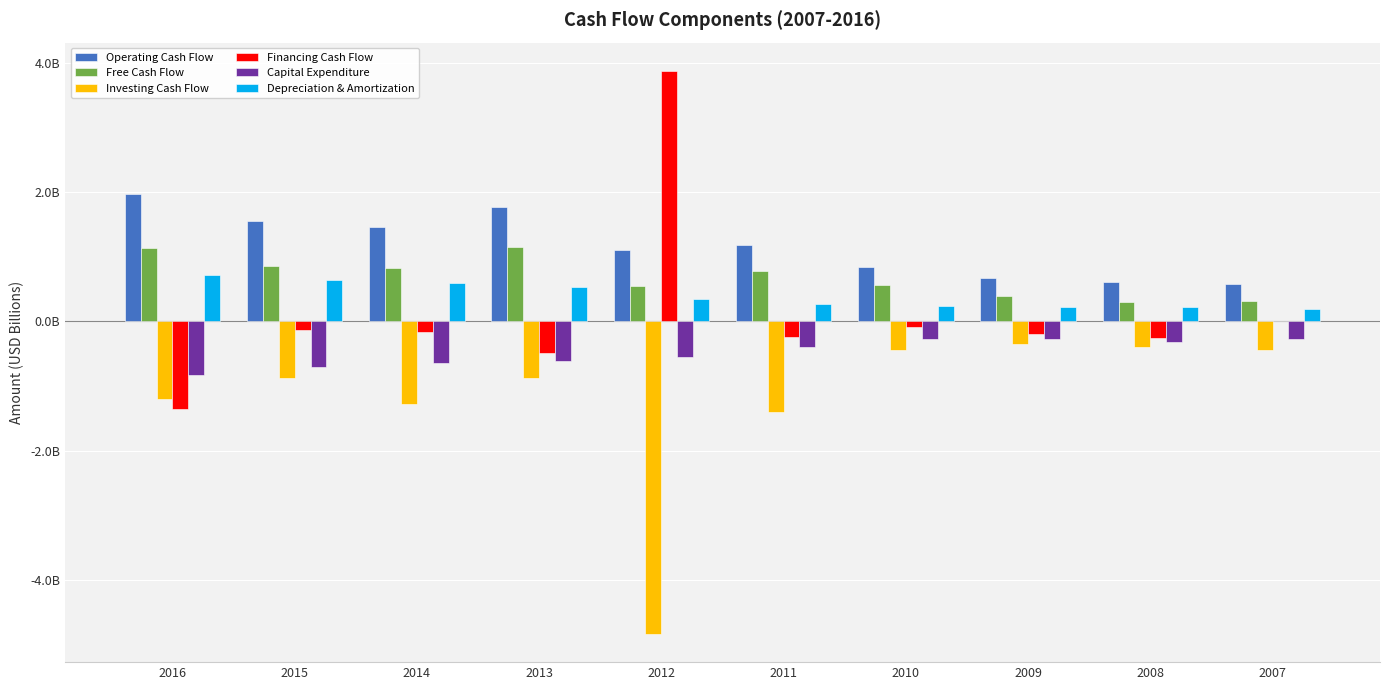

Does the chart contain stacked bars?

No